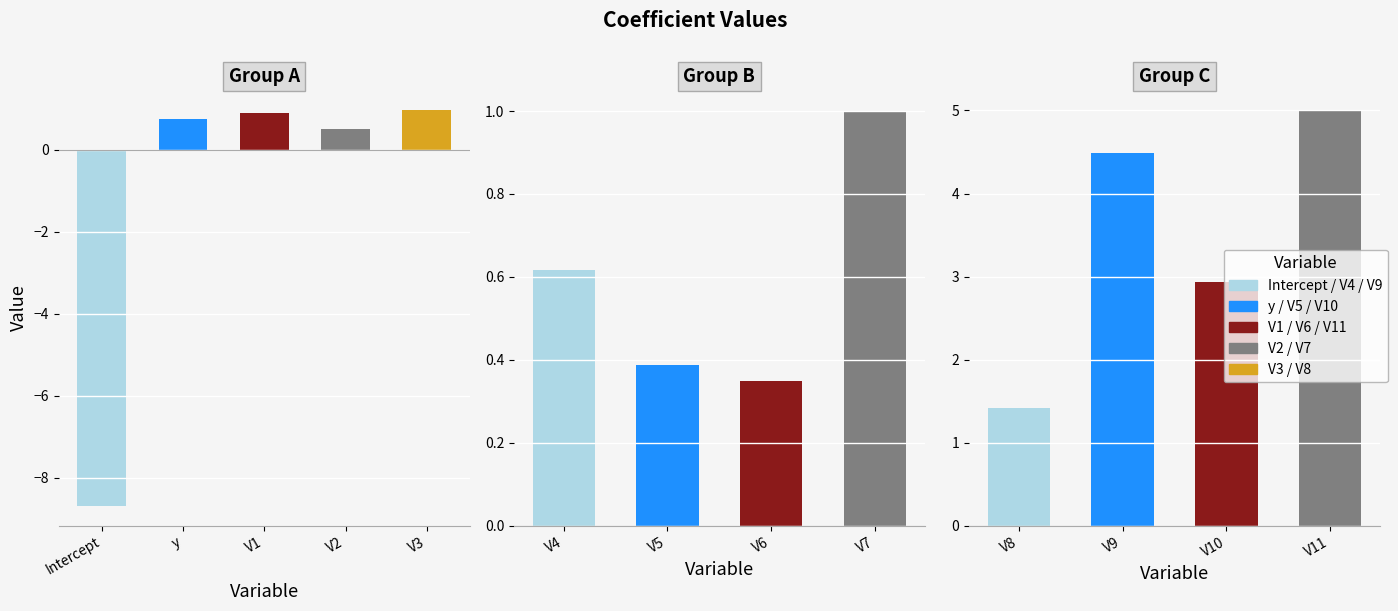

Where is the data nearest to the value -1?

V6